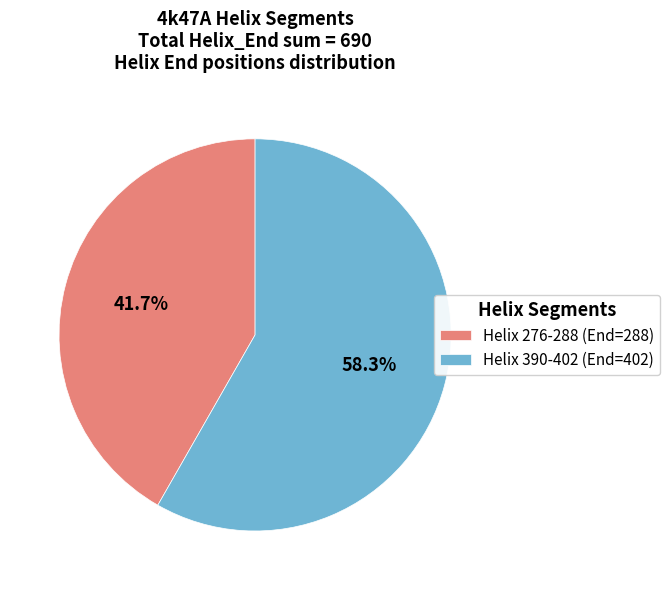

Rank the categories by value from lowest to highest.

Helix 276-288 (End=288), Helix 390-402 (End=402)